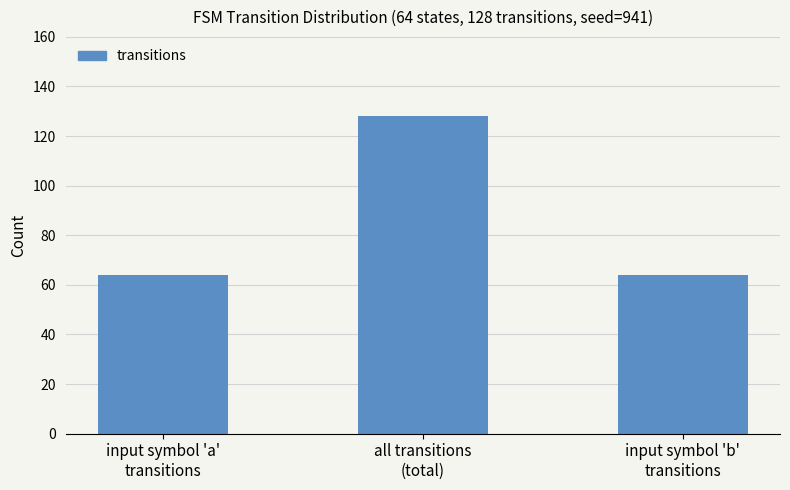

Reading left to right, extract all data points from this chart.

64	128	64